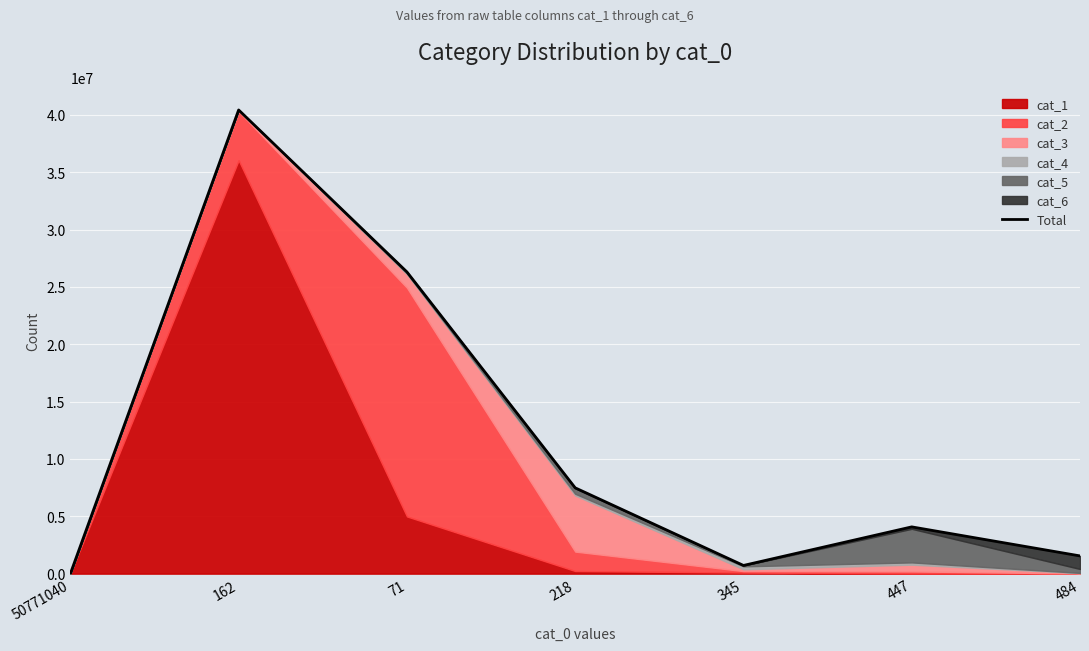

How many lines are shown in the chart?

1